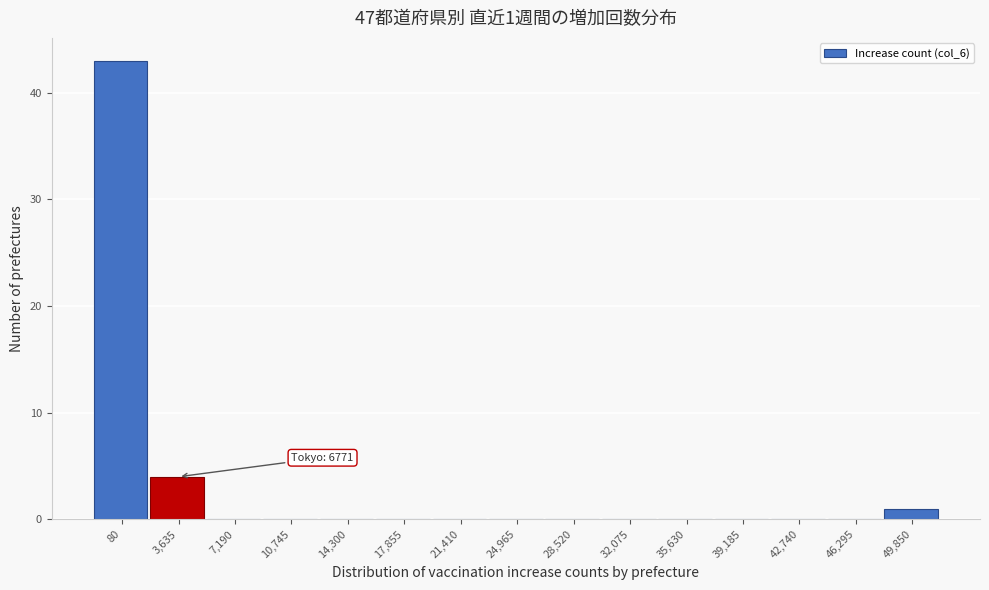

Reading right to left, list all the values displayed in this chart.

49,850=1	46,295=0	42,740=0	39,185=0	35,630=0	32,075=0	28,520=0	24,965=0	21,410=0	17,855=0	14,300=0	10,745=0	7,190=0	3,635=4	80=43